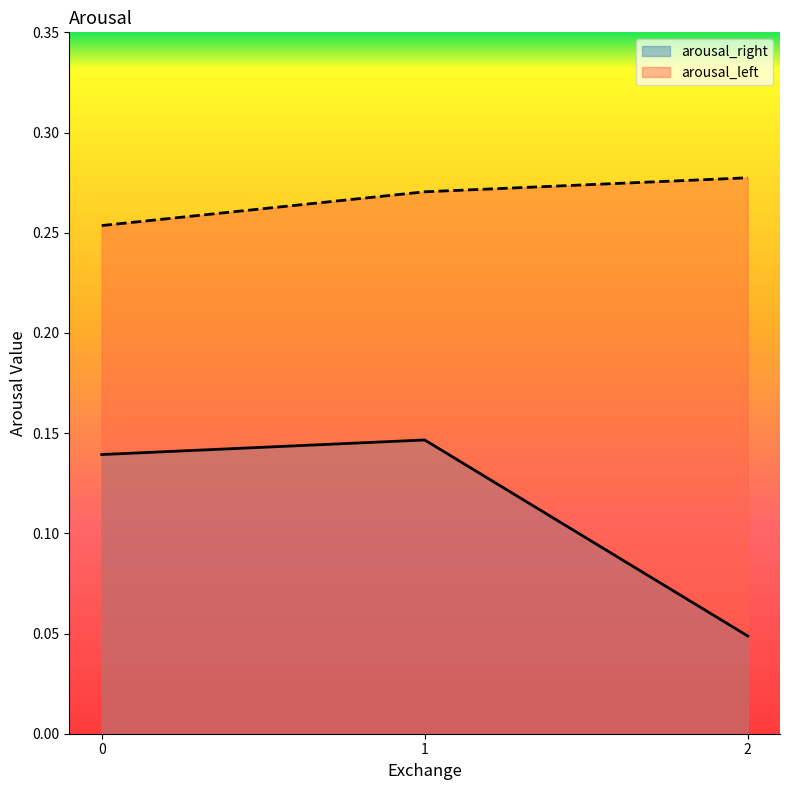

How many distinct data groups are displayed?

2